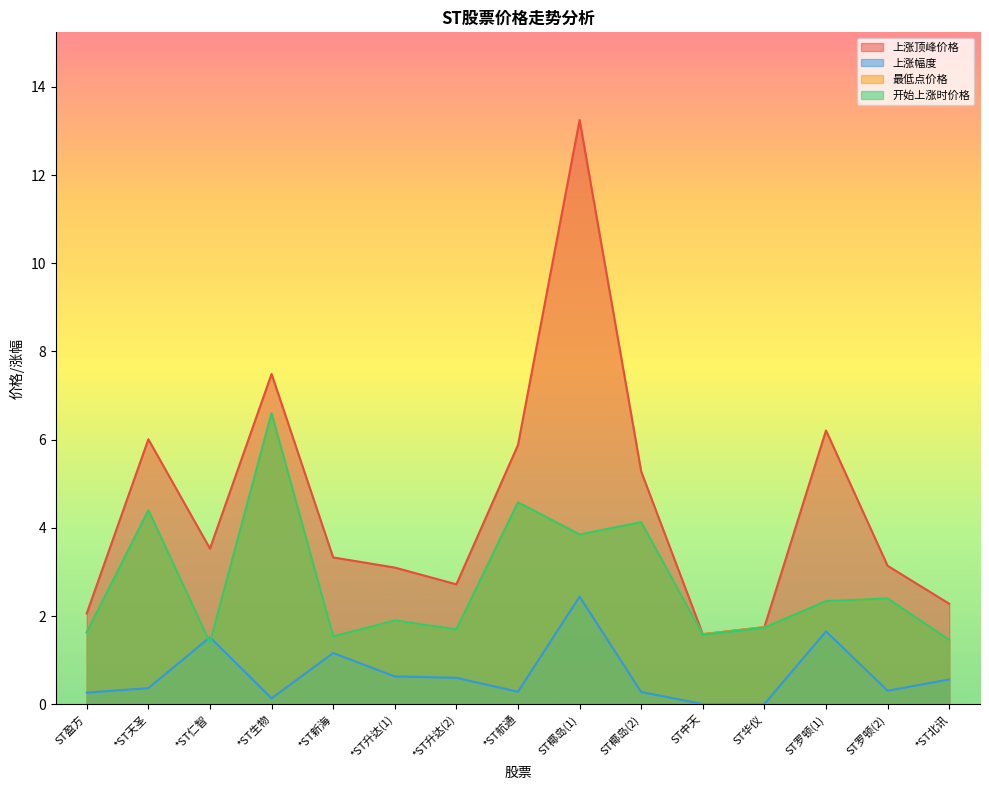

True or false: 开始上涨时价格 has a value of 2.6 at *ST航通.

False